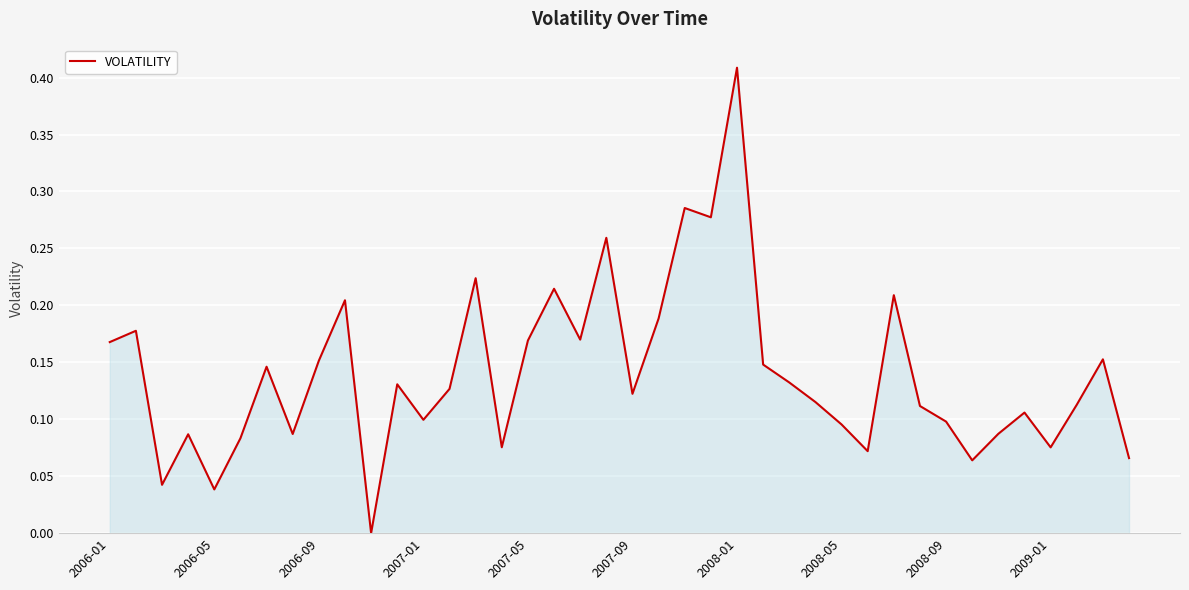

Does the chart have visible grid lines?

Yes